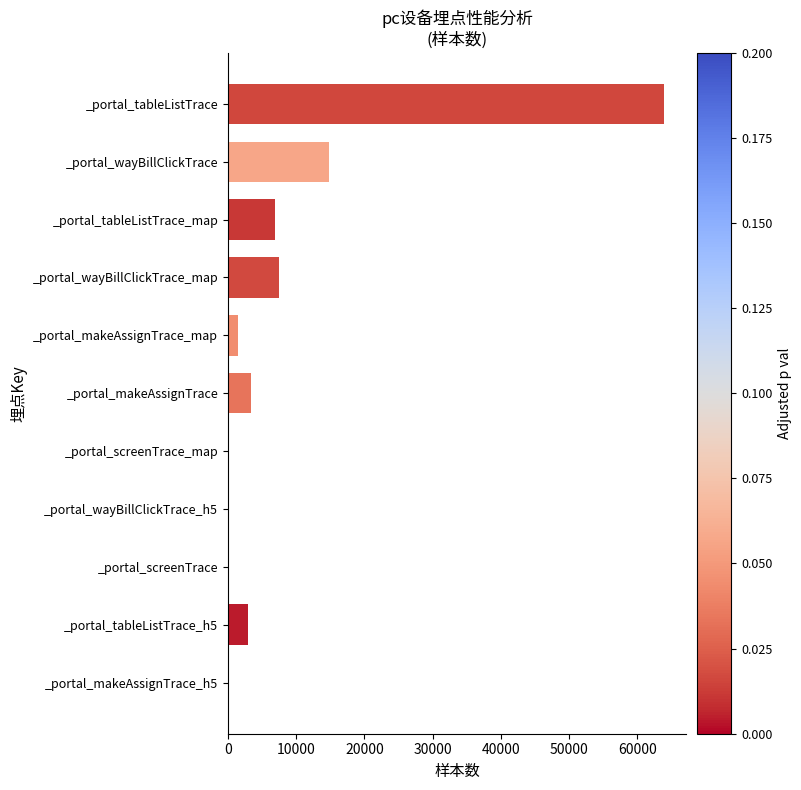

What is the ratio of the value at _portal_tableListTrace to the value at _portal_wayBillClickTrace?

4.3